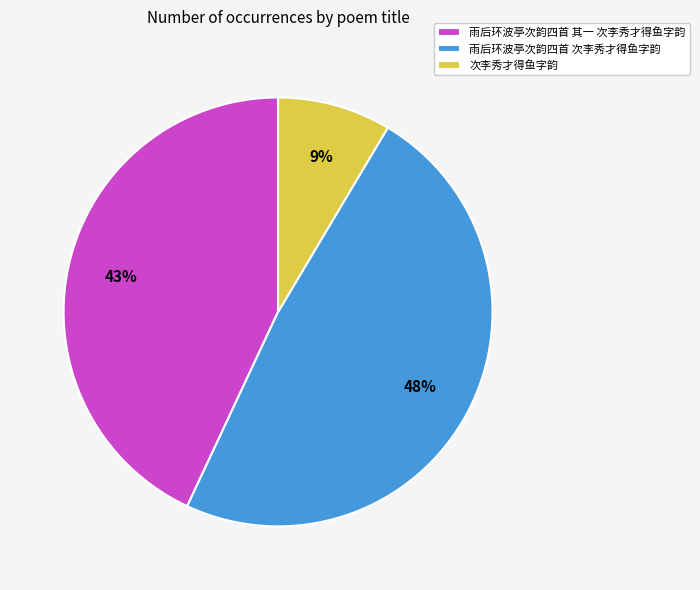

Is the sum of 雨后环波亭次韵四首 其一 次李秀才得鱼字韵 and 雨后环波亭次韵四首 次李秀才得鱼字韵 greater than half?

Yes